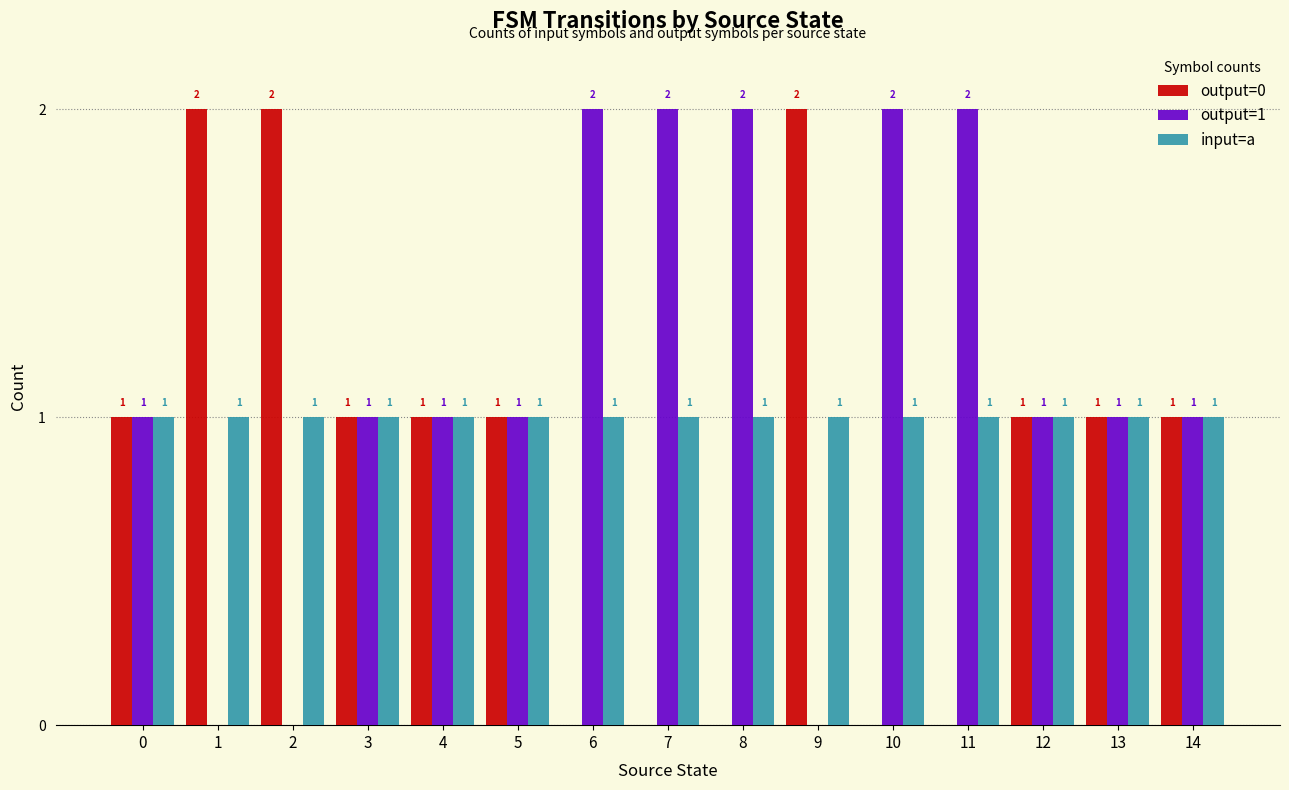

How many positive values does the output=1 series have?

12